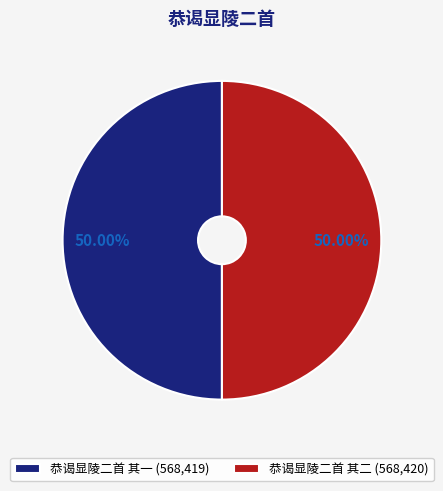

Is the sum of 恭谒显陵二首 其一 (568,419) and 恭谒显陵二首 其二 (568,420) greater than half?

Yes